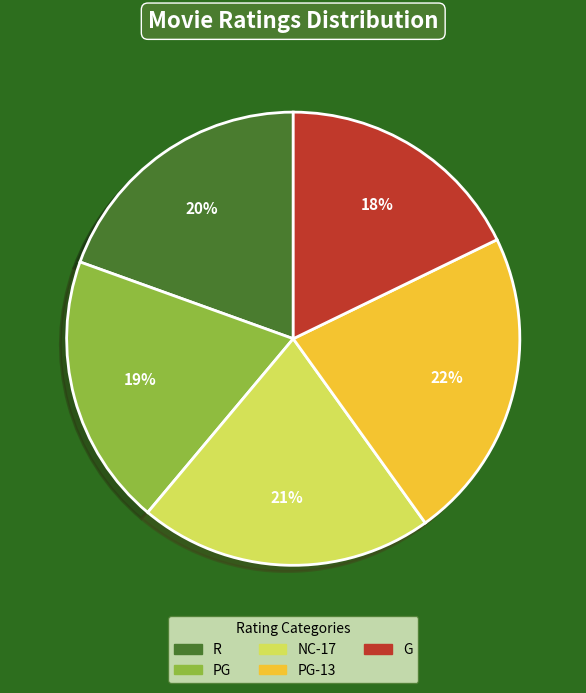

How many slices are in this pie chart?

5